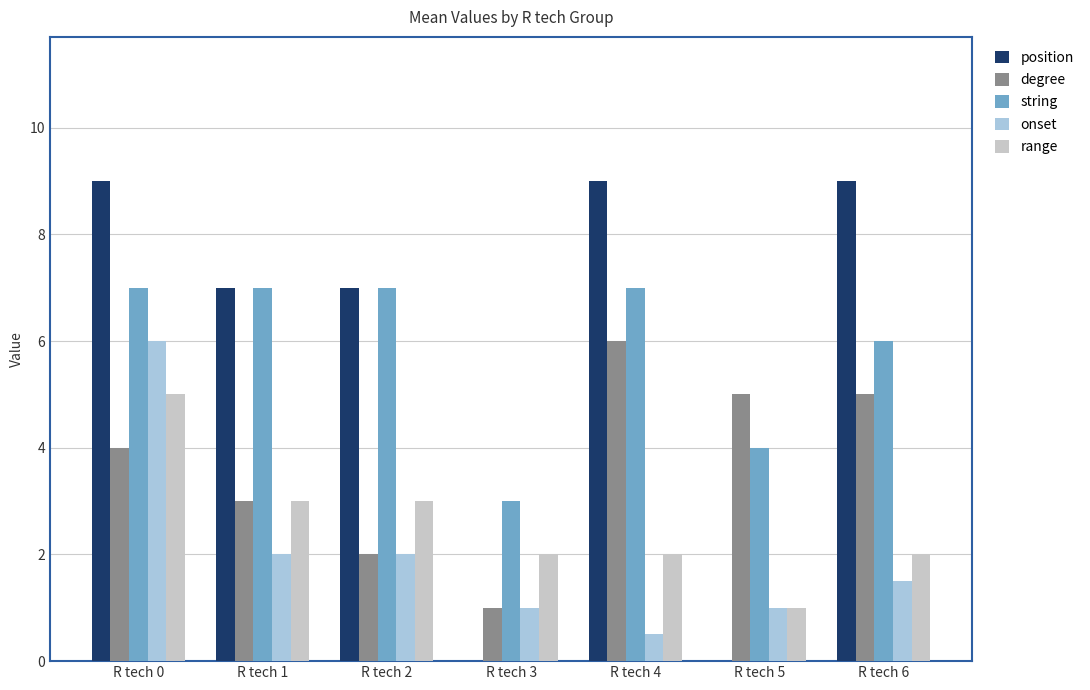

At which category is the sum across all series the highest?

R tech 0